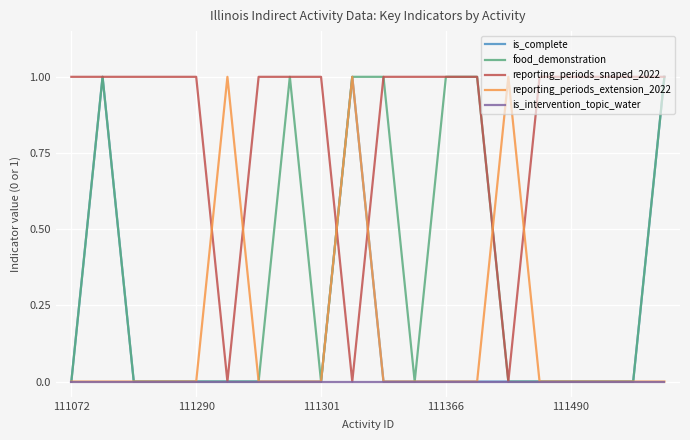

Which series has the largest total across all categories?

reporting_periods_snaped_2022